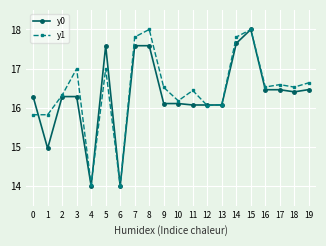

How many lines are shown in the chart?

2